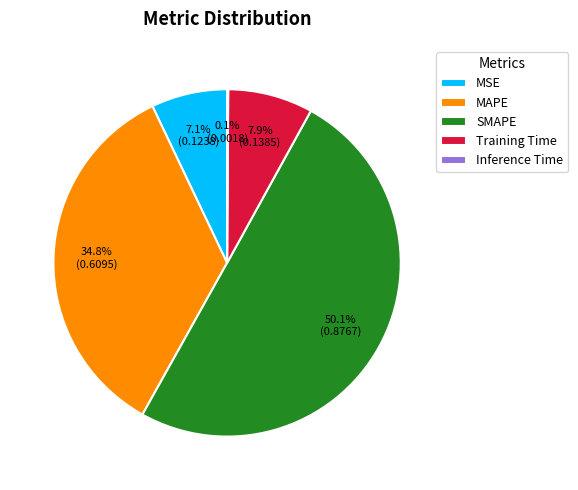

Do SMAPE and Training Time together represent more than half of the pie?

Yes